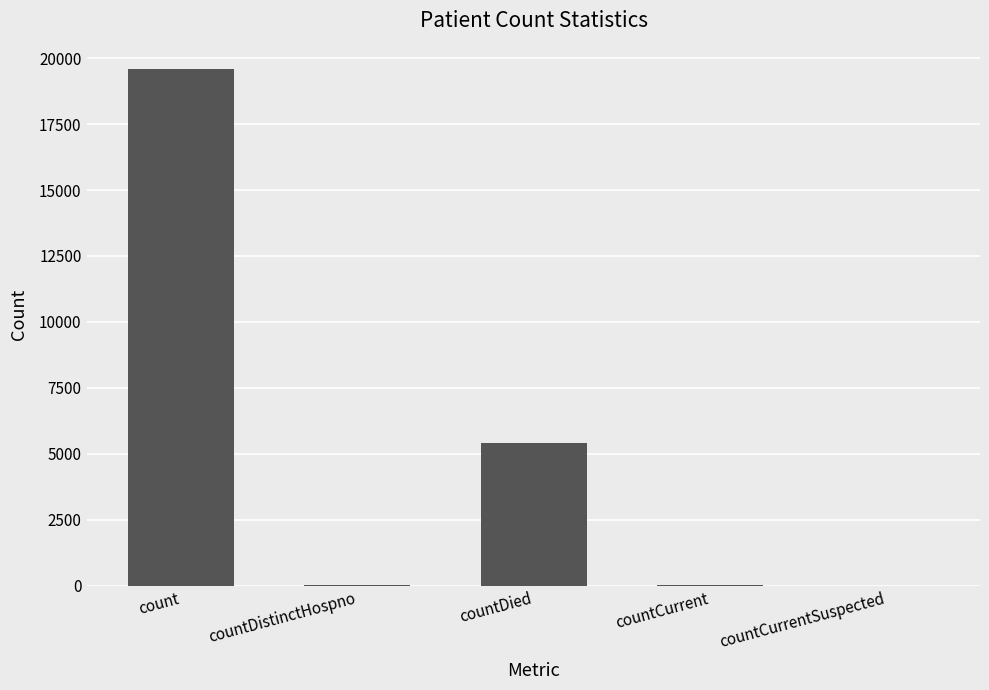

What is the maximum value shown in the chart?

19573